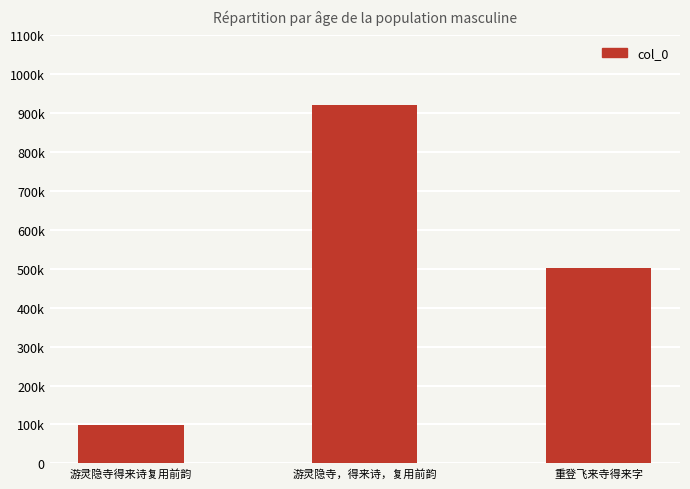

The value at 游灵隐寺得来诗复用前韵 is 99275. True or false?

True